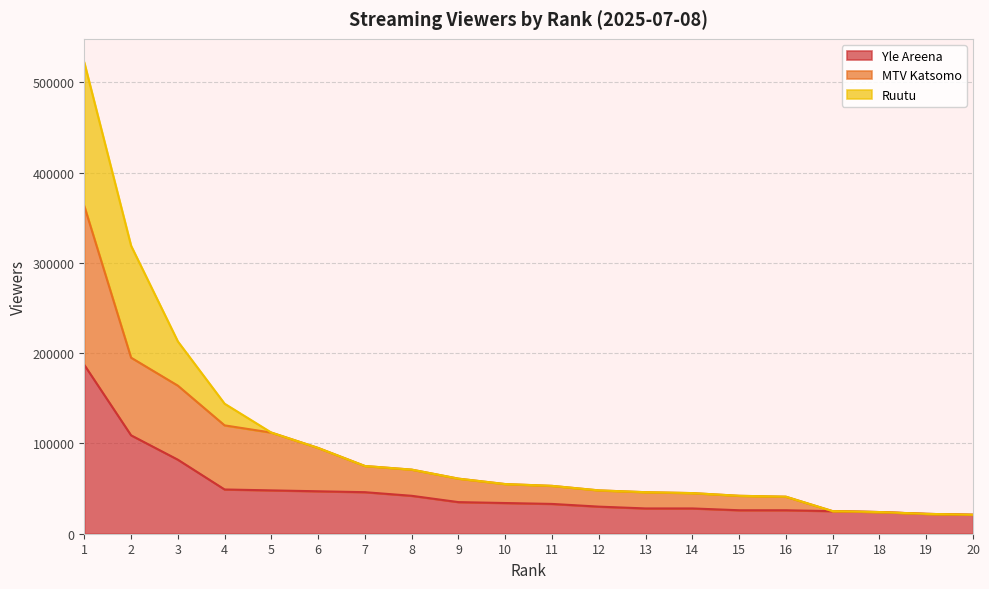

What is the difference between the highest and lowest values at 16?

15000